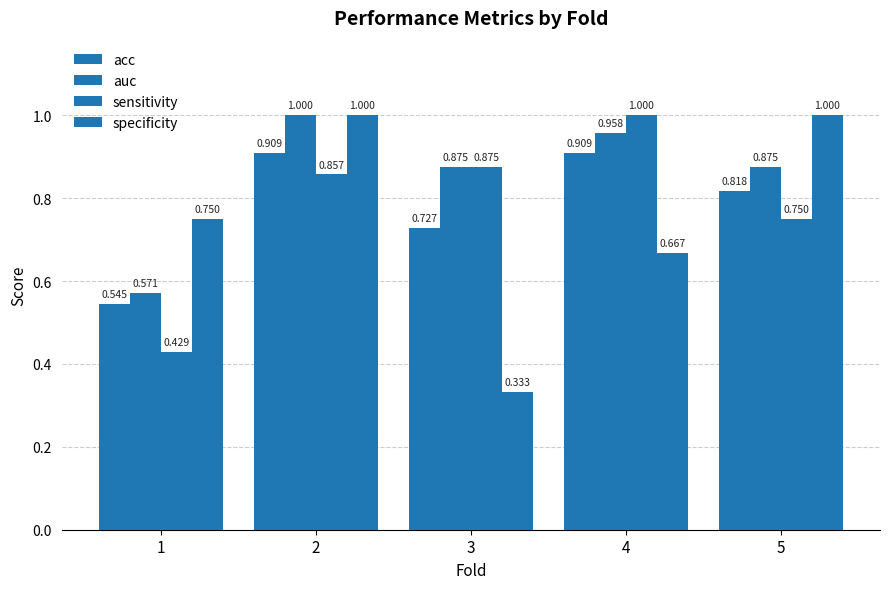

List the series in order of their peak value, highest first.

auc, sensitivity, specificity, acc